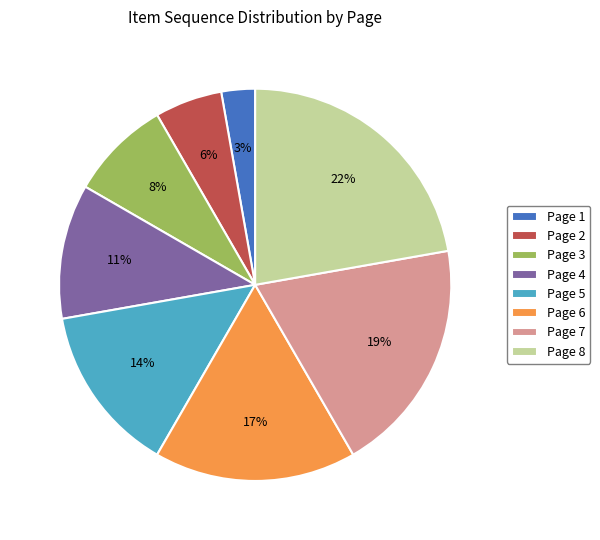

Do Page 7 and Page 3 together represent more than half of the pie?

No